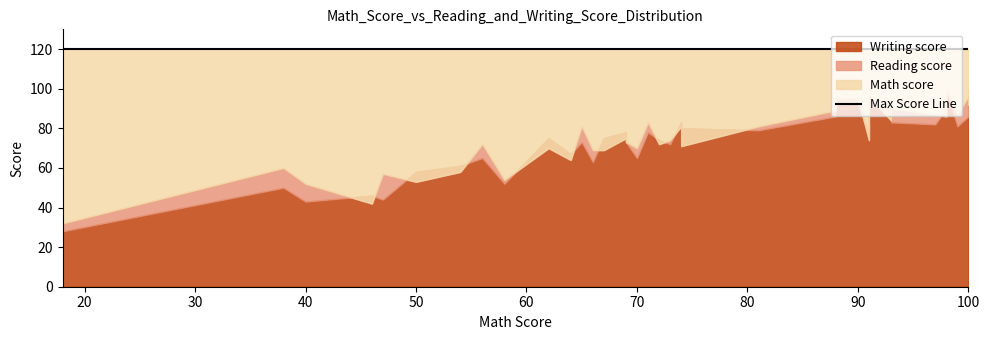

Is the value of Math score at 2 greater than the value of Writing score at 26?

Yes